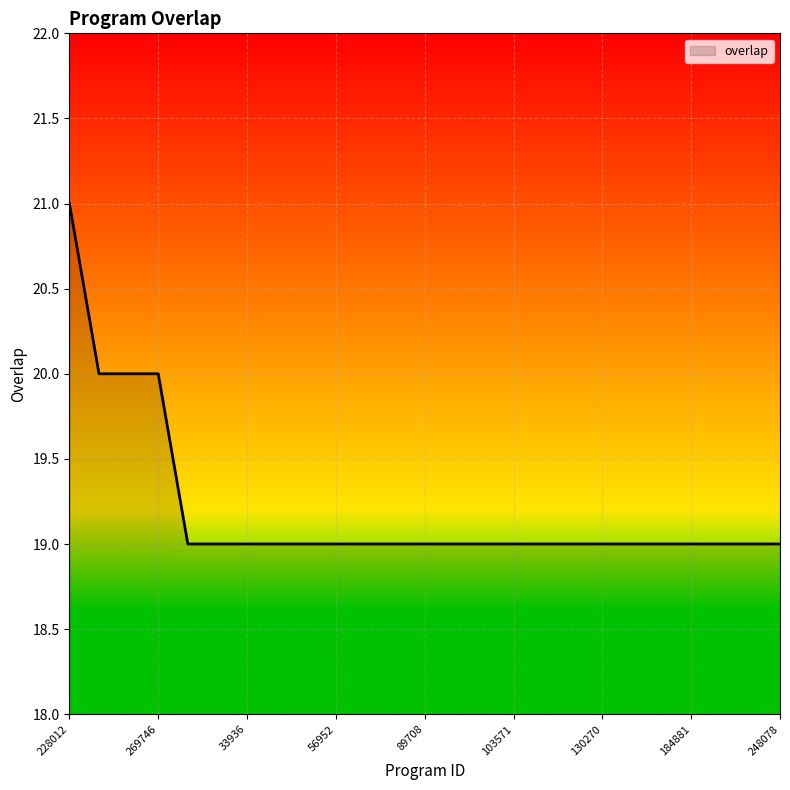

What is the difference between the maximum and second lowest values?

2